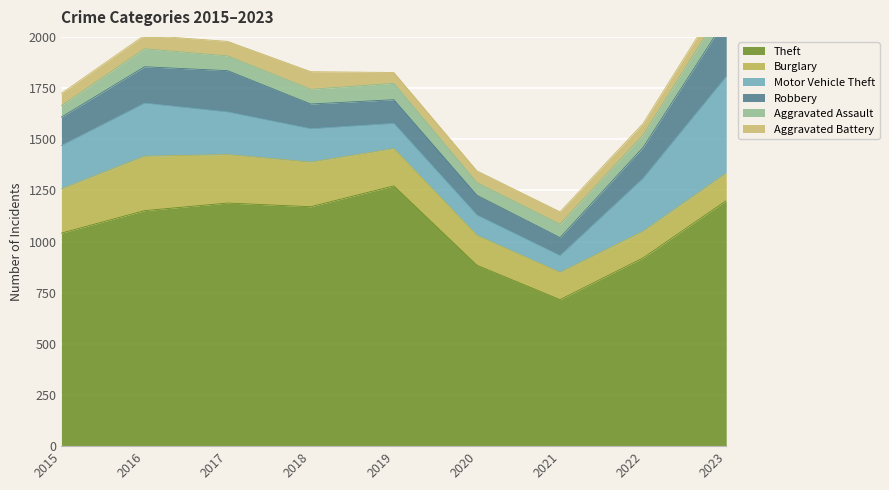

What is the difference between the highest and lowest values at 2016?

1085